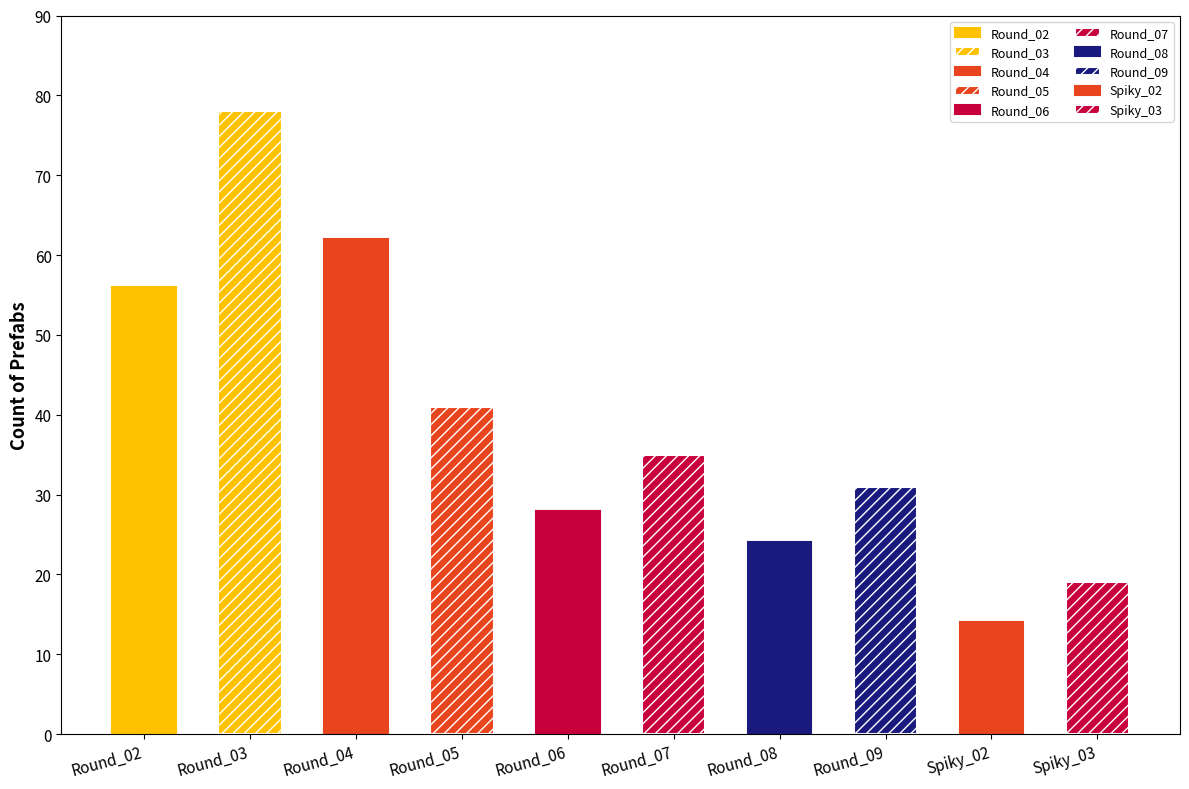

What position from the left is WOD_Rocks_Round_Small_04?

3